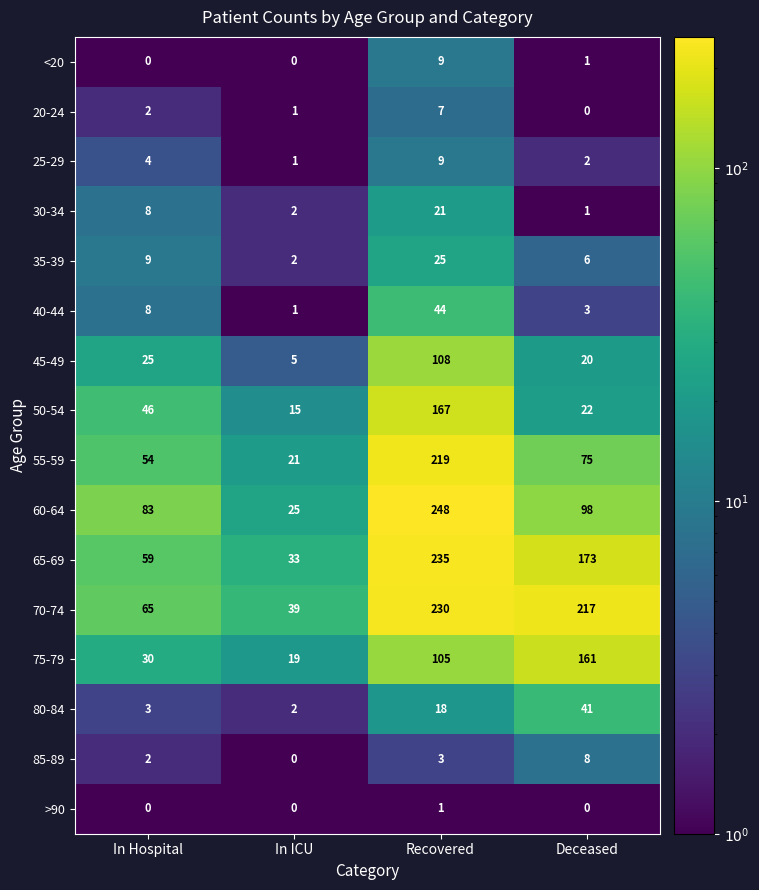

Which series has the widest spread of values?

60-64